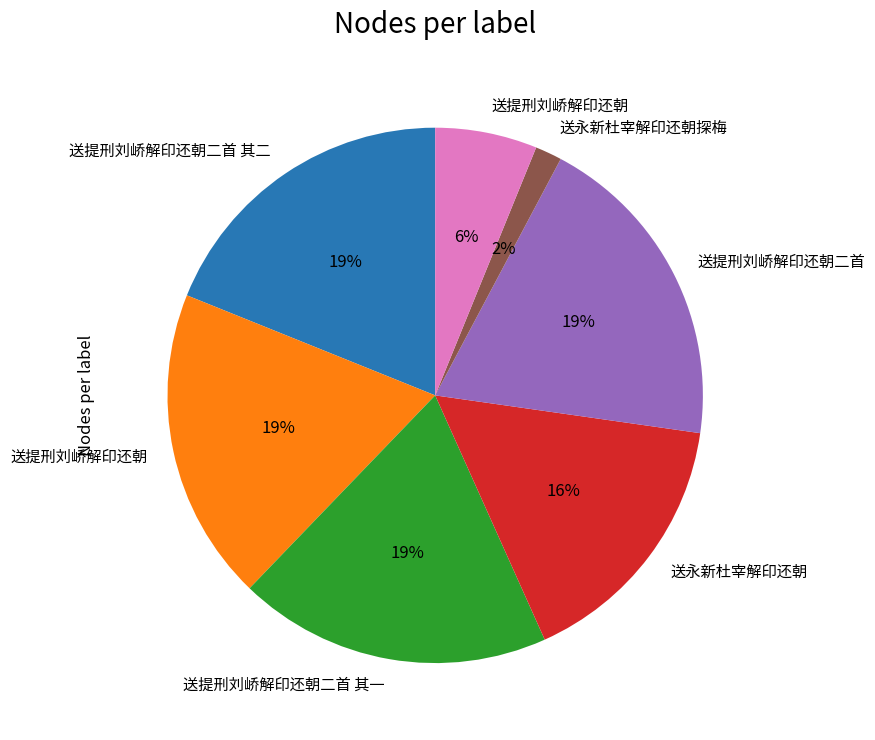

How many slices are in this pie chart?

7